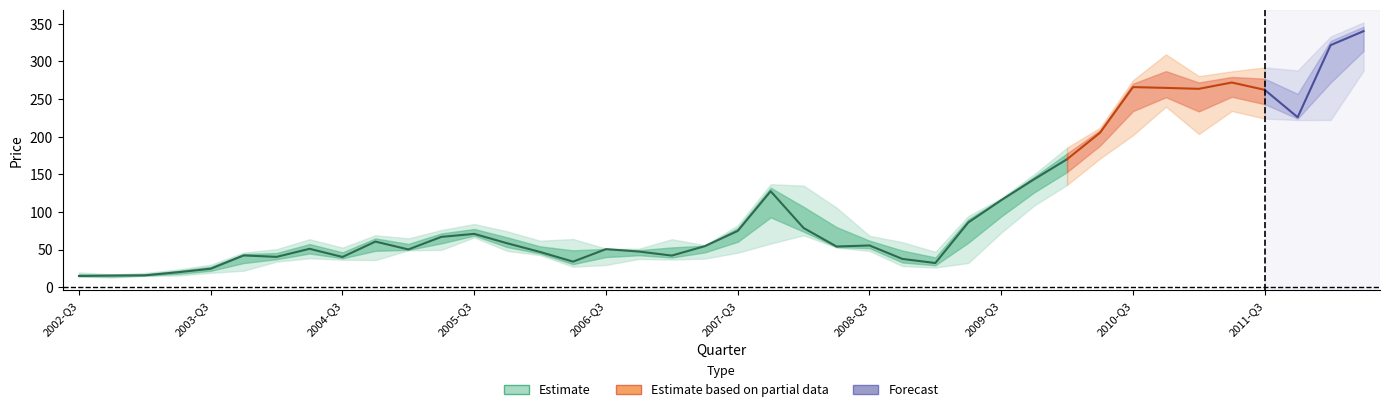

At how many categories does at least one series exceed 66?

22